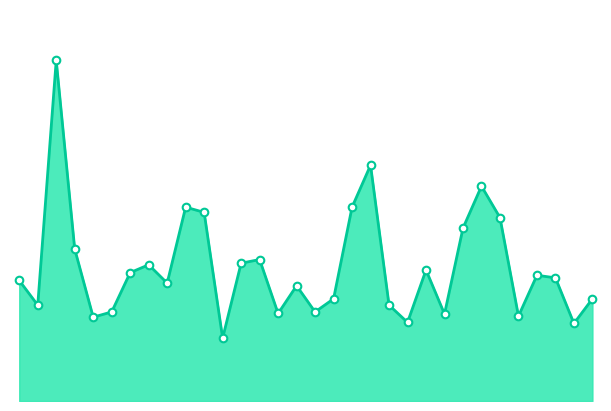

Is this an area chart (filled region under the line)?

Yes